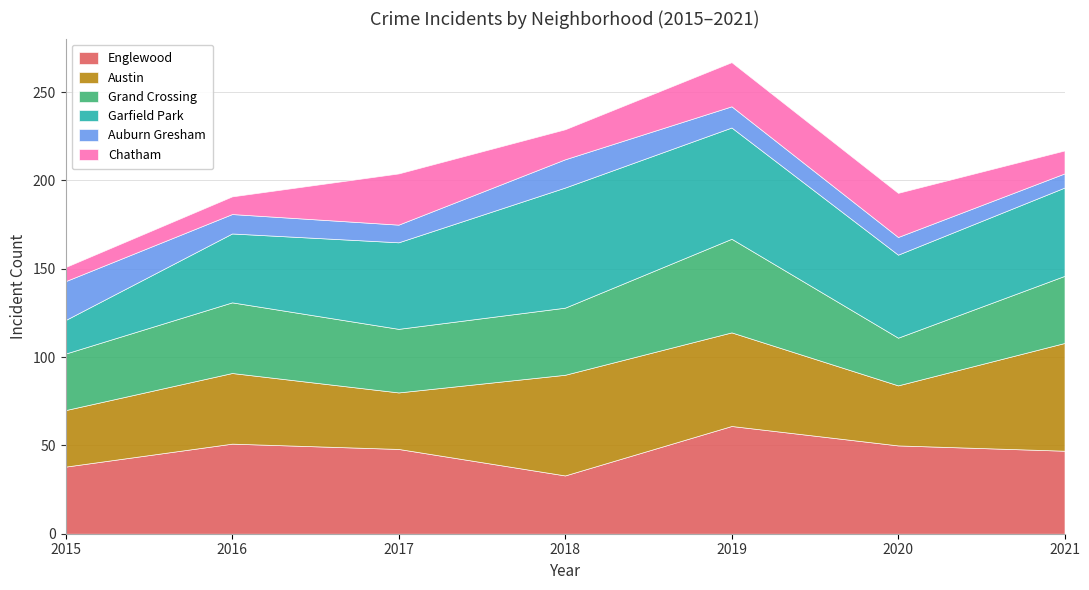

How many series are shown in this chart?

6